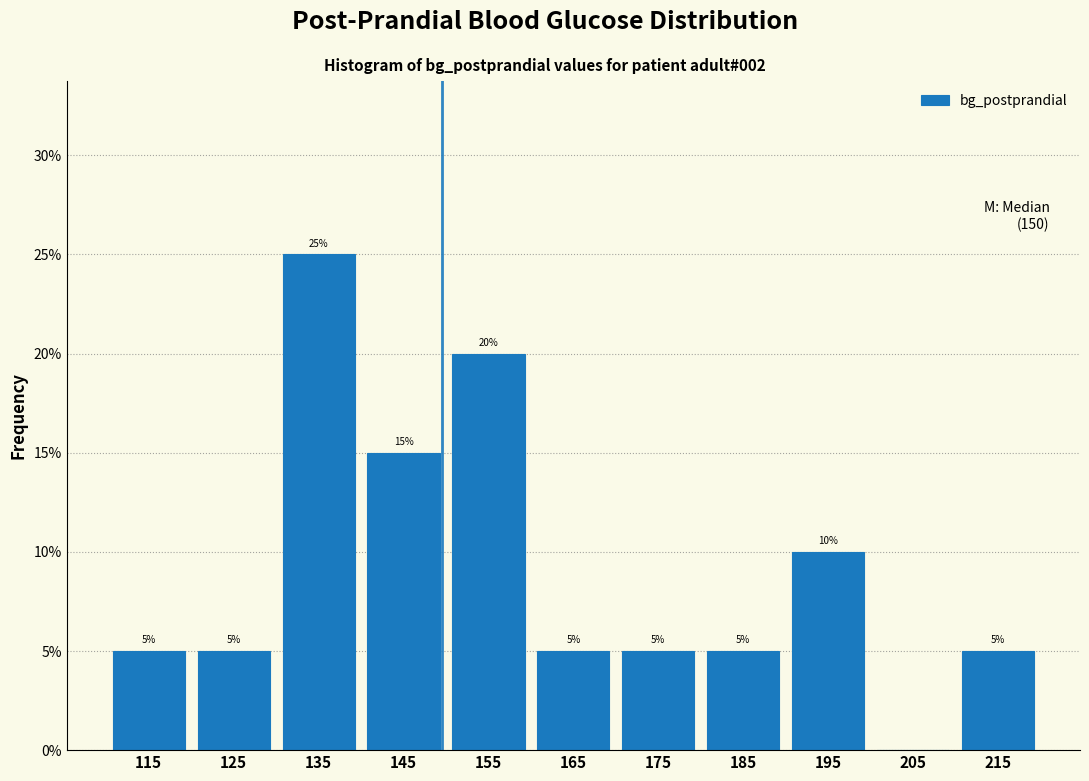

Over which range of the x-axis is the bar tallest?

130 to 140